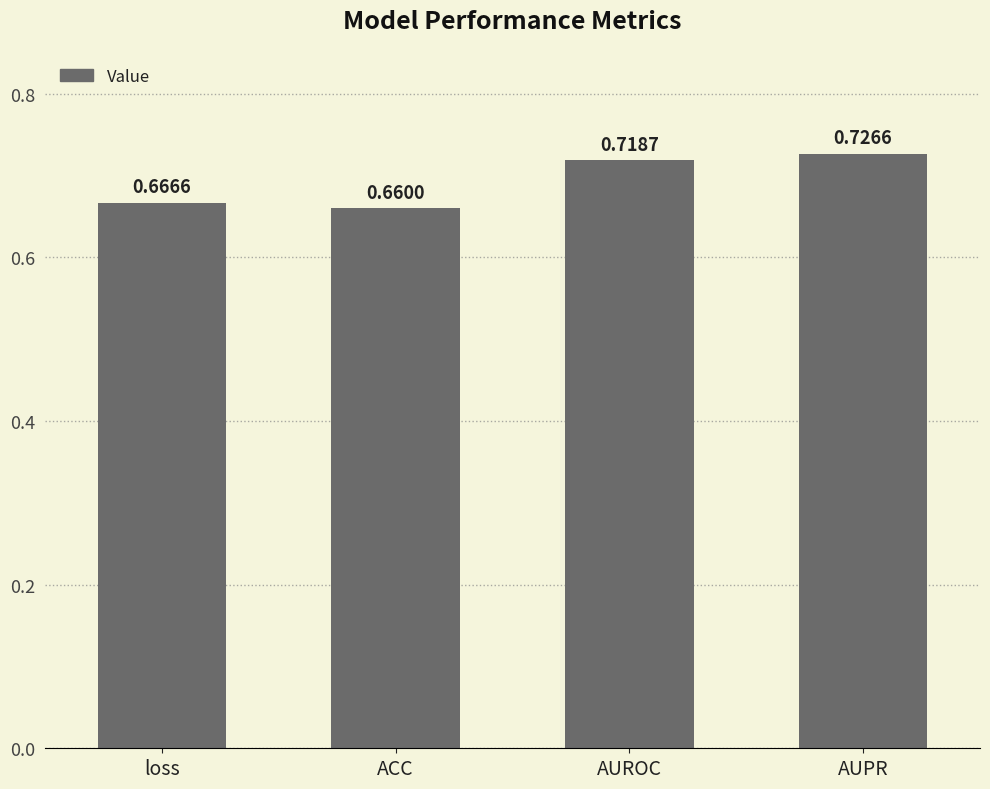

What is the label of the 3rd bar from the right?

ACC